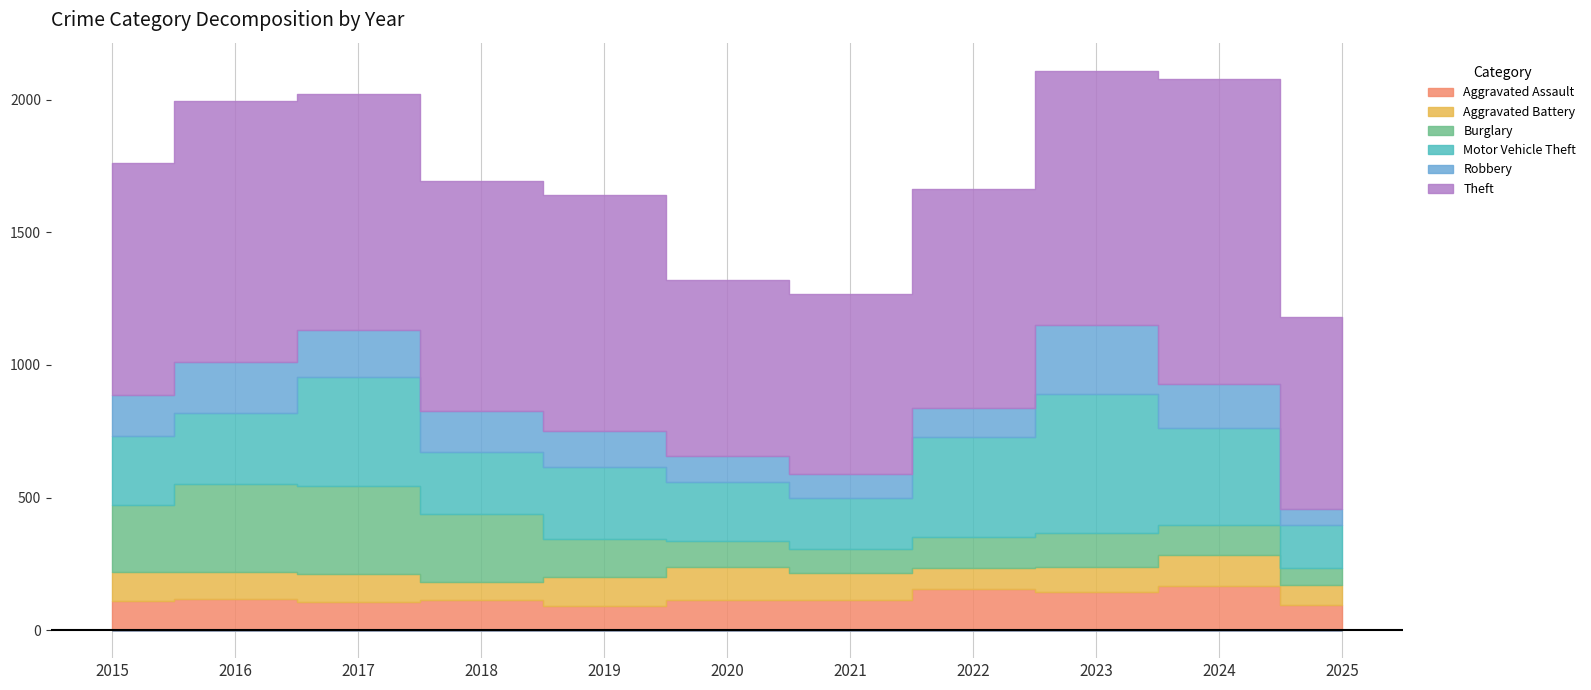

Between 2016 and 2017, which series saw the biggest shift?

Motor Vehicle Theft